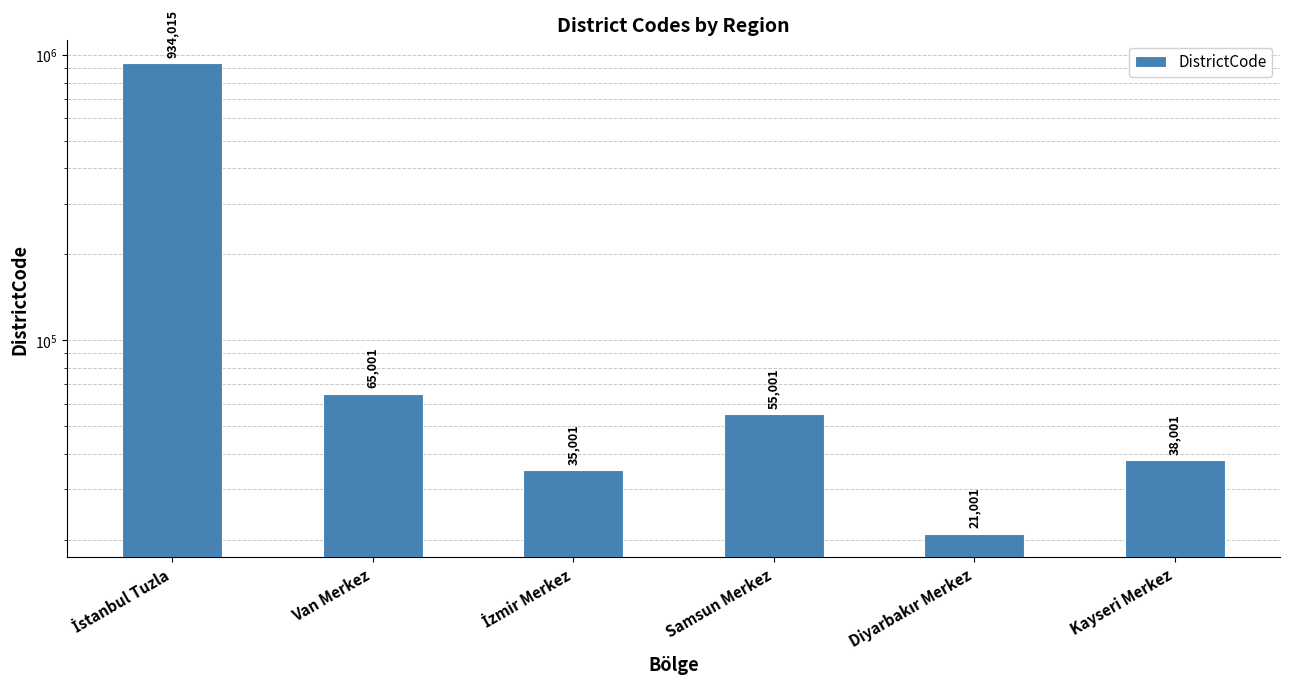

Count the number of categories in the chart.

6